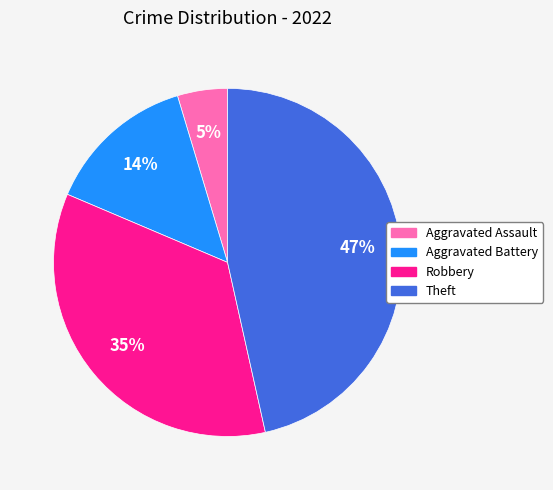

Does Aggravated Battery account for over 50% of the chart?

No